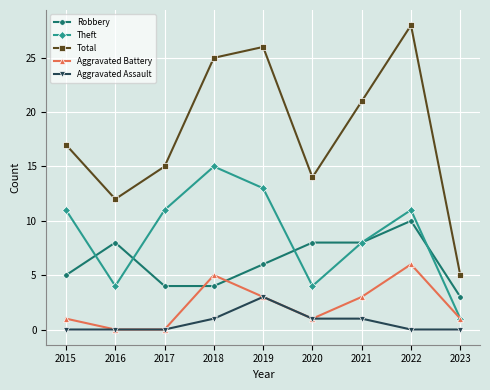

True or false: Total and Aggravated Assault intersect in this chart.

False